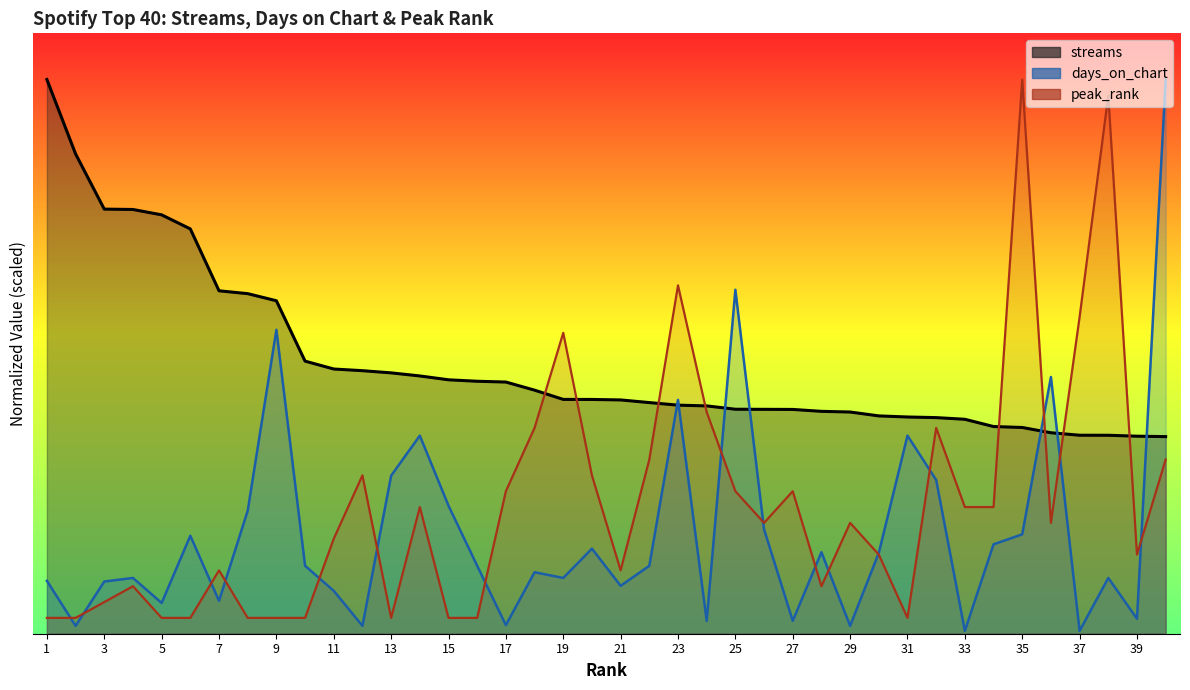

Reading left to right, what are all the values shown in this chart?

streams (M): 6.0	5.2	4.6	4.6	4.5	4.4	3.7	3.7	3.6	3.0	2.9	2.8	2.8	2.8	2.7	2.7	2.7	2.6	2.5	2.5	2.5	2.5	2.5	2.5	2.4	2.4	2.4	2.4	2.4	2.4	2.3	2.3	2.3	2.2	2.2	2.2	2.1	2.1	2.1	2.1
days_on_chart: 0.6	0.1	0.6	0.6	0.3	1.1	0.4	1.3	3.3	0.7	0.5	0.1	1.7	2.1	1.4	0.7	0.1	0.7	0.6	0.9	0.5	0.7	2.5	0.1	3.7	1.1	0.1	0.9	0.1	0.9	2.1	1.7	0.0	1.0	1.1	2.8	0.0	0.6	0.2	6.0
peak_rank: 0.2	0.2	0.3	0.5	0.2	0.2	0.7	0.2	0.2	0.2	1.0	1.7	0.2	1.4	0.2	0.2	1.5	2.2	3.3	1.7	0.7	1.9	3.8	2.4	1.5	1.2	1.5	0.5	1.2	0.9	0.2	2.2	1.4	1.4	6.0	1.2	3.4	5.8	0.9	1.9